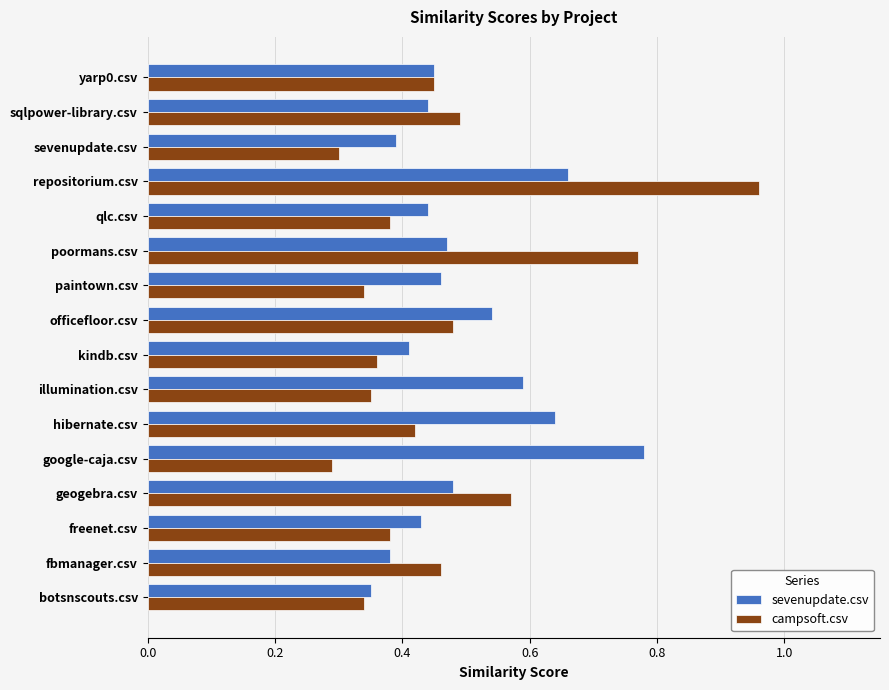

Which series has the largest range (max minus min)?

campsoft.csv